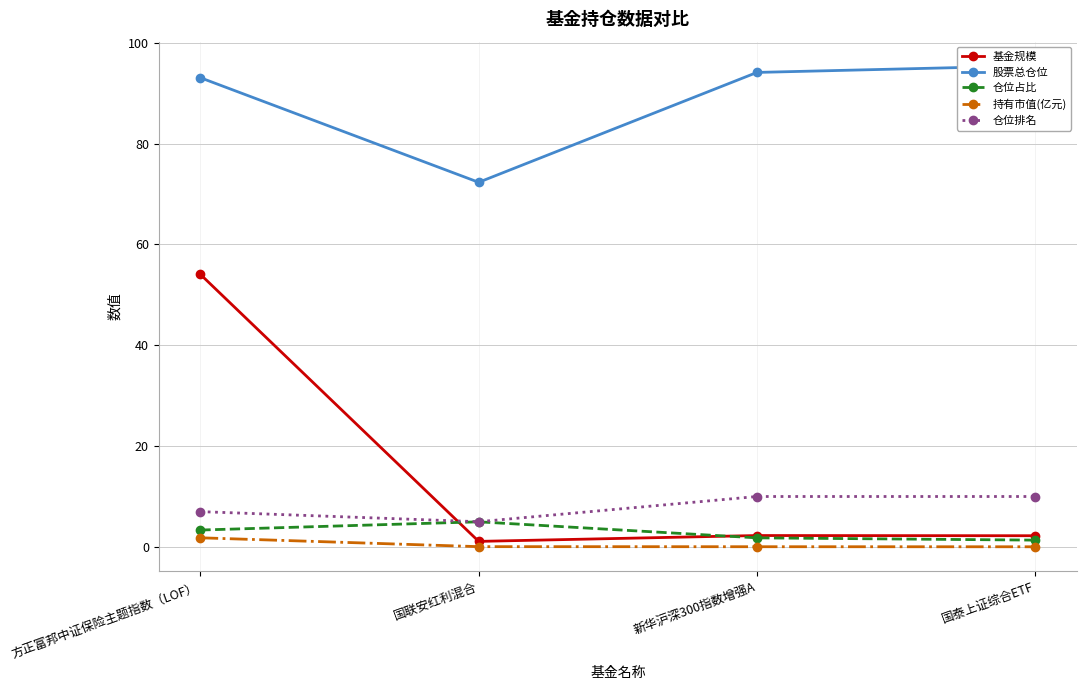

True or false: 持有市值(亿元) and 仓位排名 intersect in this chart.

False